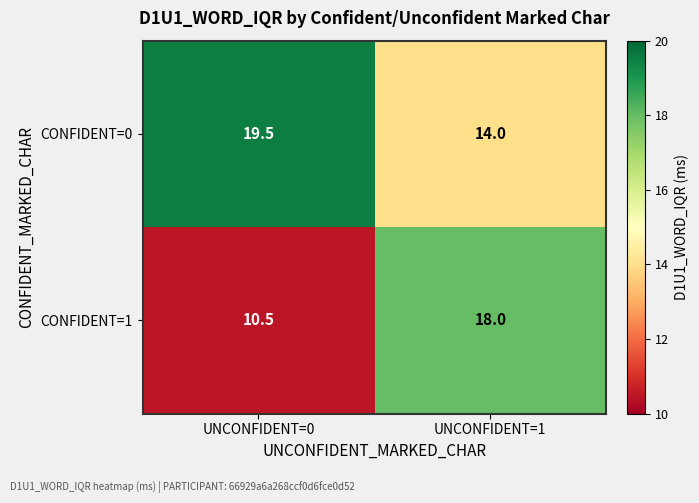

What is the average value of the CONFIDENT=0 series?

16.8